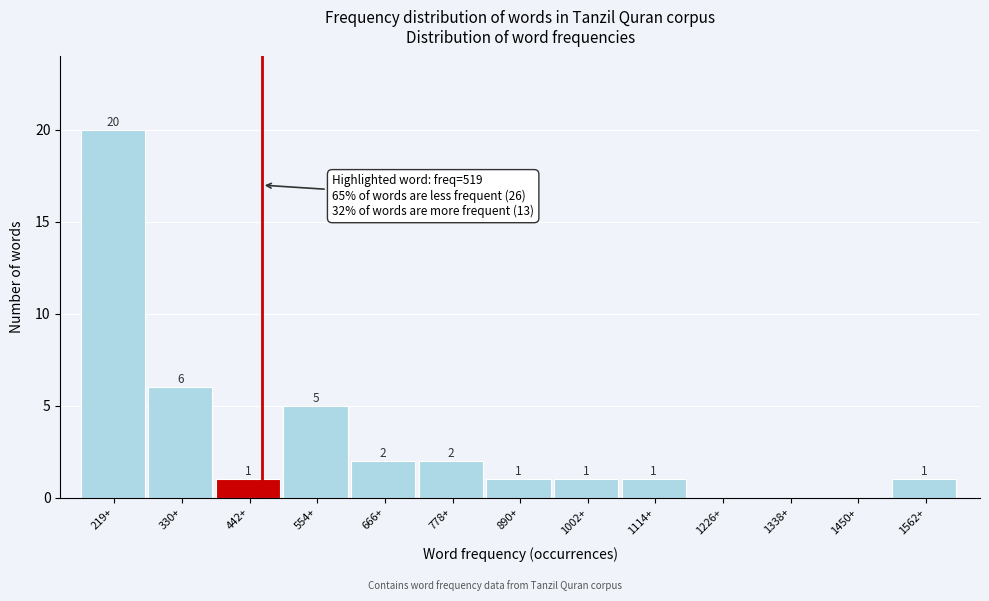

Reading left to right, extract all data points from this chart.

219+=20	330+=6	442+=1	554+=5	666+=2	778+=2	890+=1	1002+=1	1114+=1	1226+=0	1338+=0	1450+=0	1562+=1